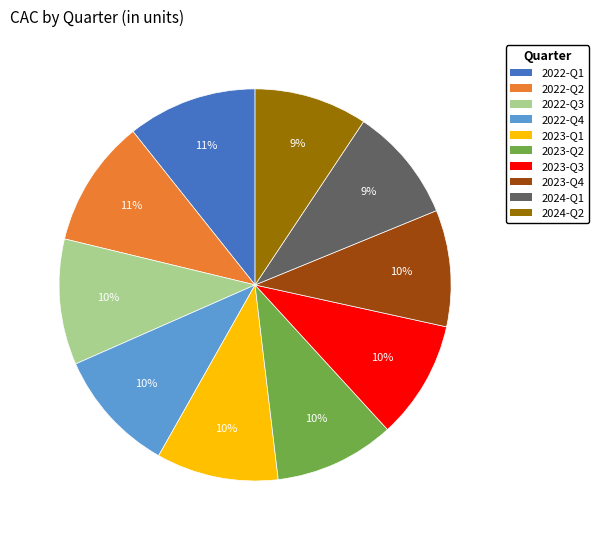

To the nearest percent, what percentage of the pie is 2023-Q1?

10%